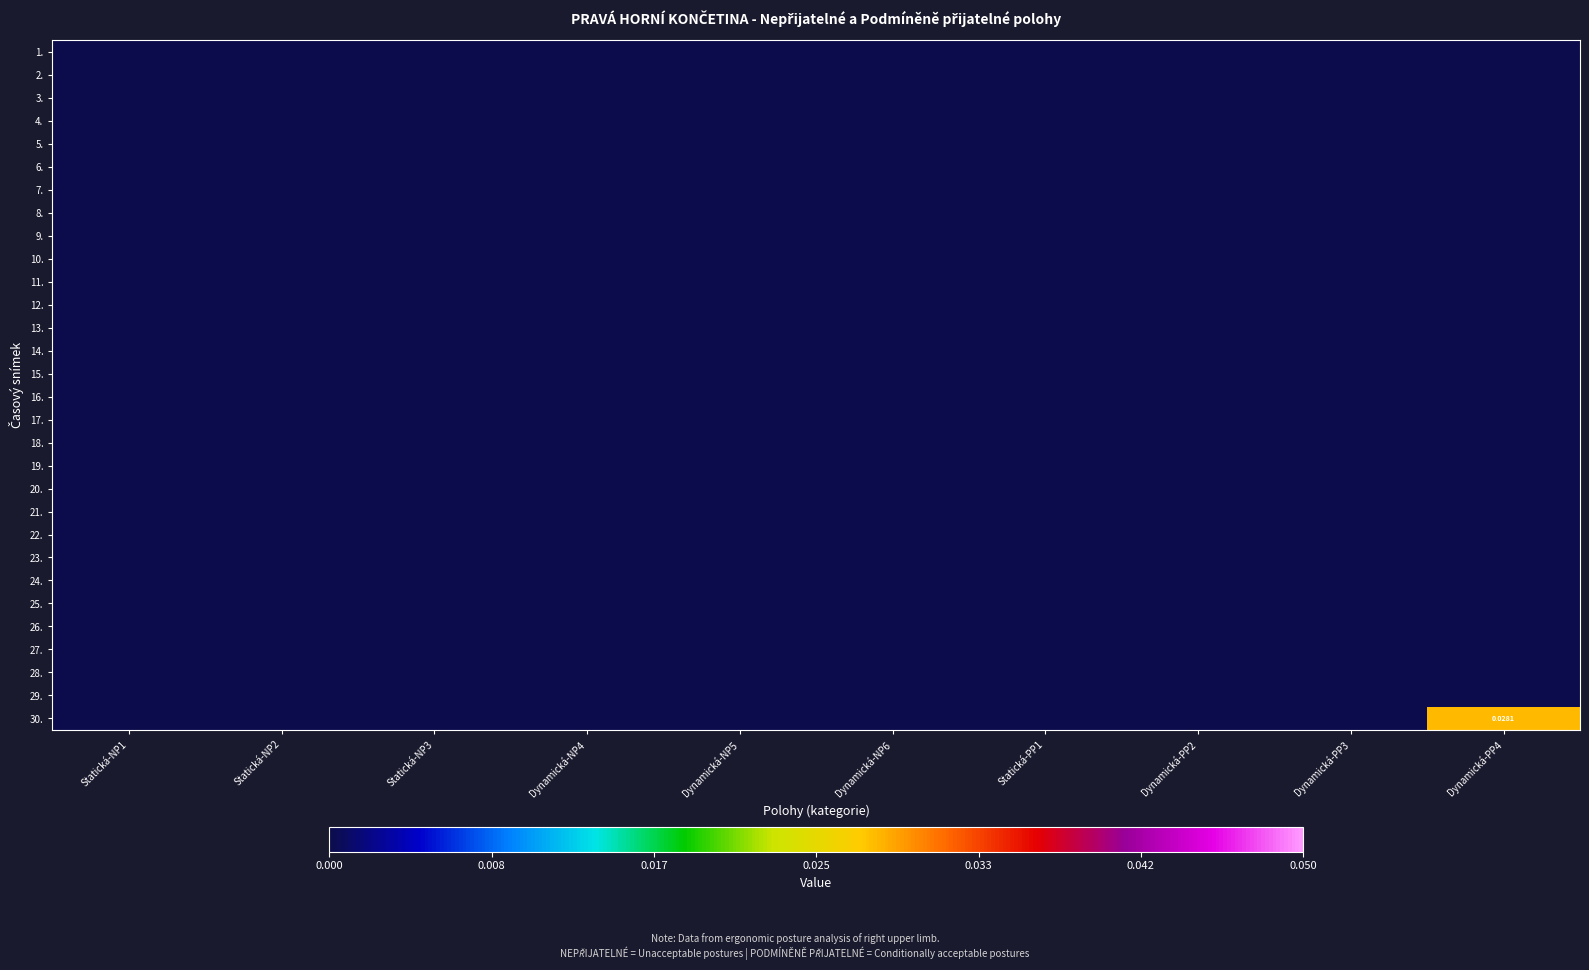

Rank the series by their maximum value, from lowest to highest.

1., 2., 3., 4., 5., 6., 7., 8., 9., 10., 11., 12., 13., 14., 15., 16., 17., 18., 19., 20., 21., 22., 23., 24., 25., 26., 27., 28., 29., 30.